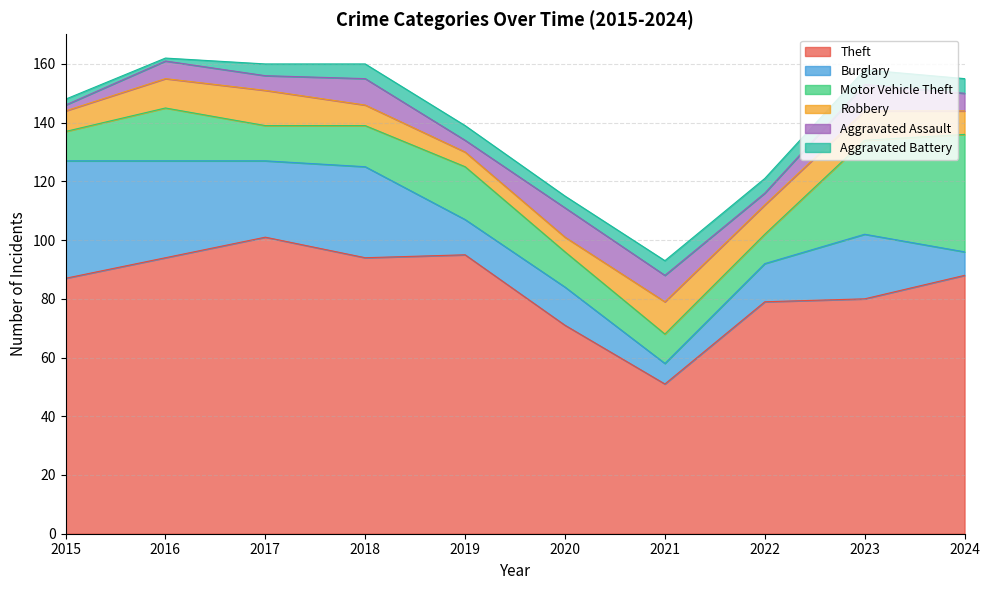

Reading left to right, list all the values displayed in this chart.

Theft: 2015=87	2016=94	2017=101	2018=94	2019=95	2020=71	2021=51	2022=79	2023=80	2024=88
Burglary: 2015=40	2016=33	2017=26	2018=31	2019=12	2020=13	2021=7	2022=13	2023=22	2024=8
Motor Vehicle Theft: 2015=10	2016=18	2017=12	2018=14	2019=18	2020=12	2021=10	2022=10	2023=32	2024=40
Robbery: 2015=7	2016=10	2017=12	2018=7	2019=5	2020=5	2021=11	2022=10	2023=10	2024=8
Aggravated Assault: 2015=2	2016=6	2017=5	2018=9	2019=4	2020=10	2021=9	2022=4	2023=9	2024=6
Aggravated Battery: 2015=2	2016=1	2017=4	2018=5	2019=5	2020=4	2021=5	2022=5	2023=5	2024=5